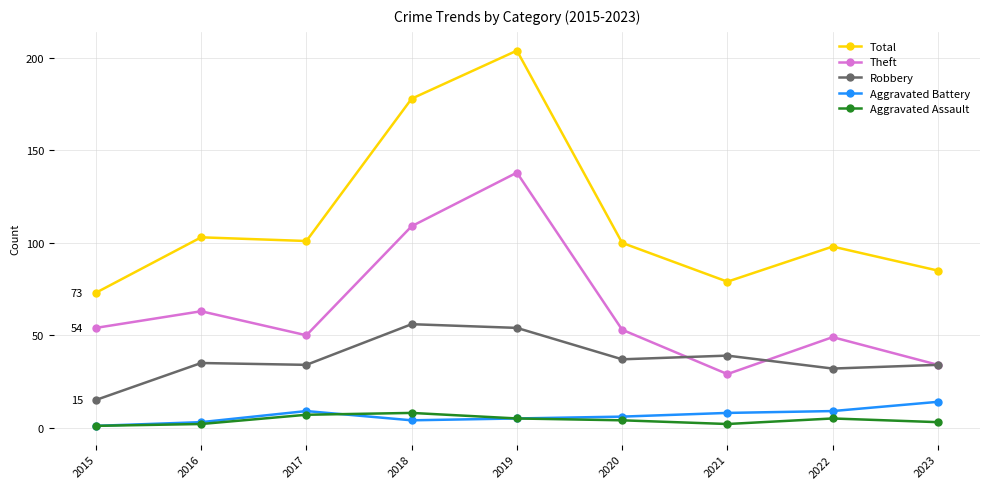

True or false: Aggravated Assault and Robbery intersect in this chart.

False